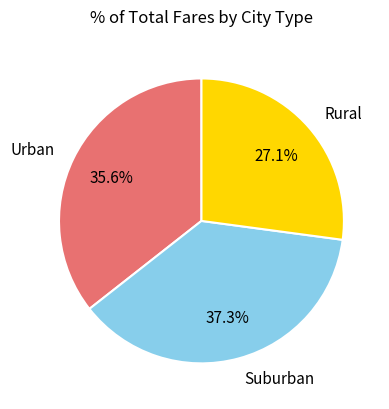

Which slice is the smallest?

Rural